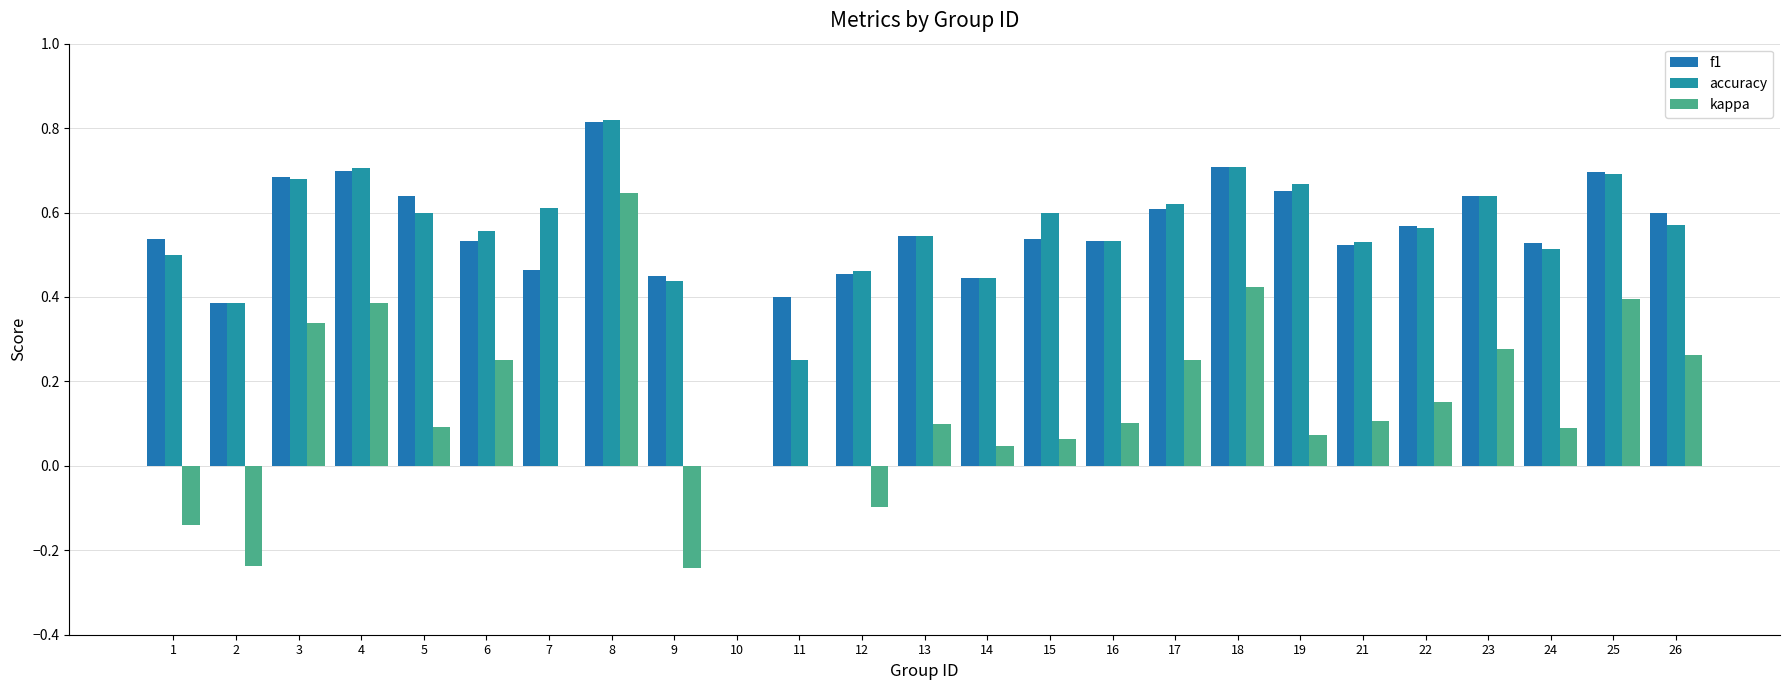

What is the value of the kappa bar at the 23rd from the left?

0.1